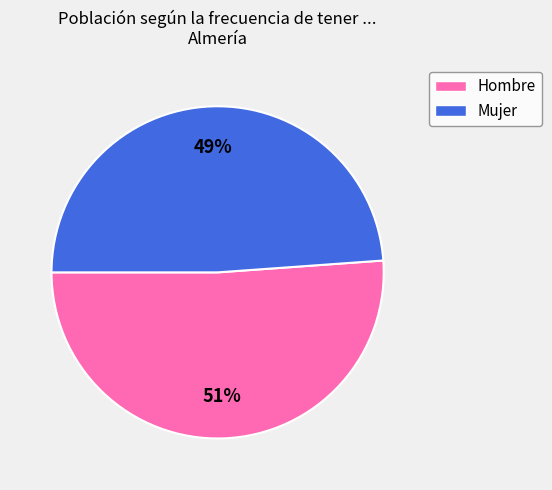

What percentage is the Hombre slice, to the nearest percent?

51%